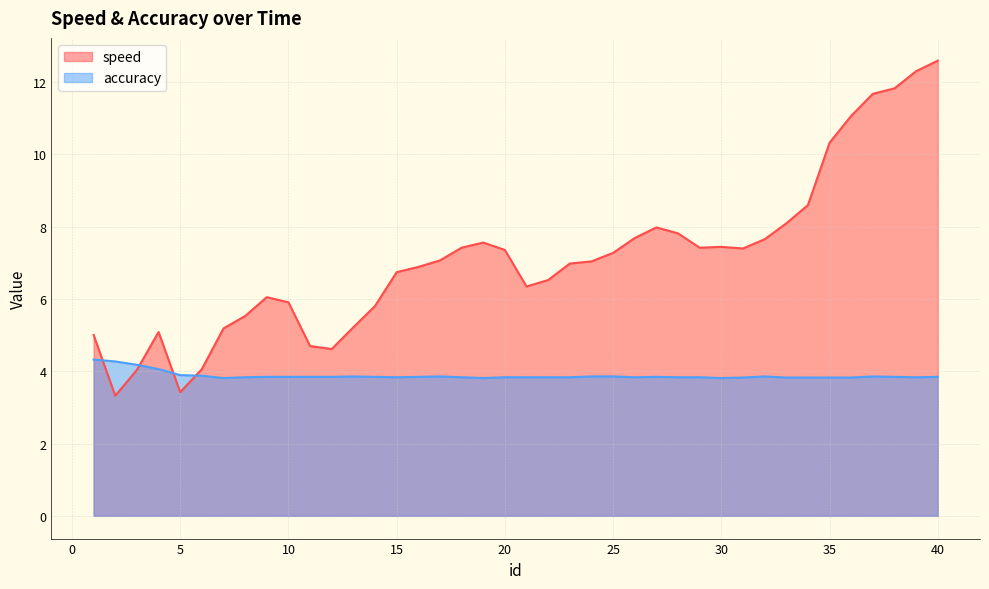

In speed, how many points are higher than both neighbors (excluding endpoints)?

5